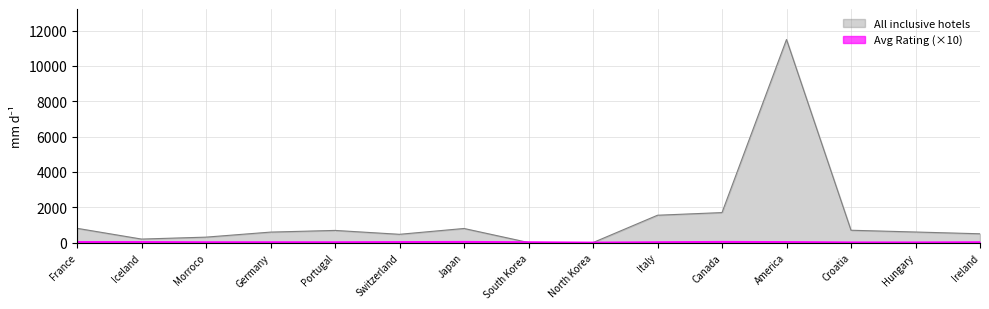

What is the spread (max minus min) of values at Iceland?

160